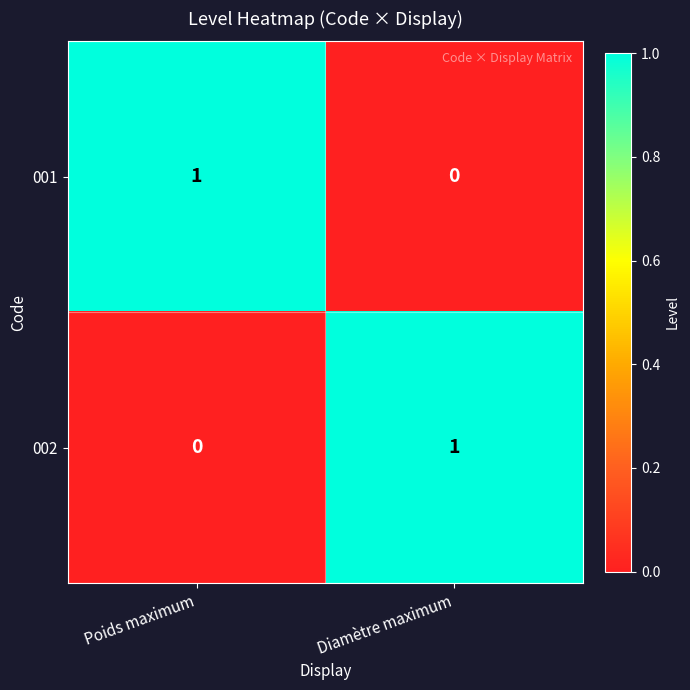

Which category has the highest value in the 001 series?

Poids maximum